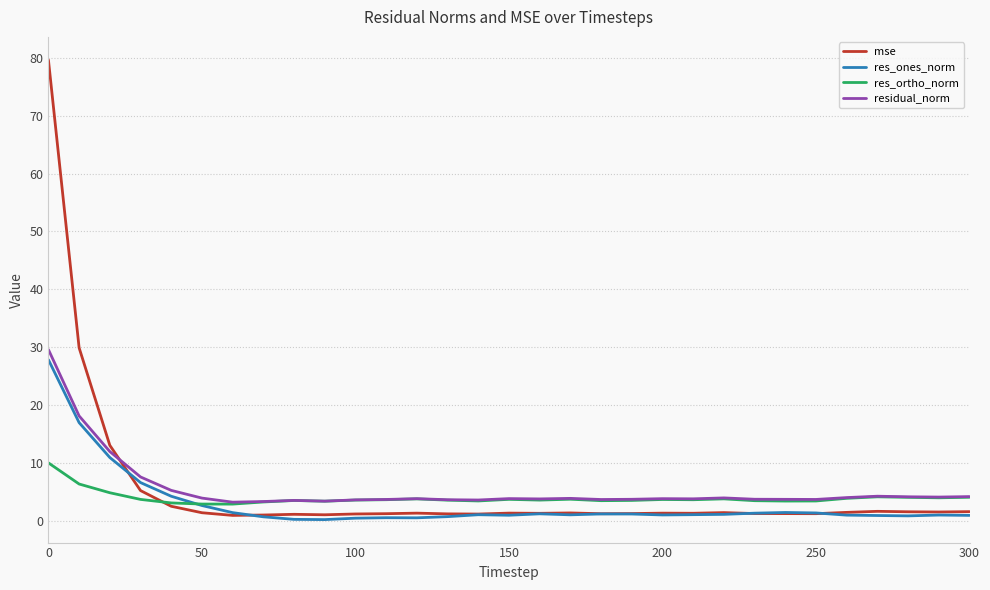

Which series has the largest range (max minus min)?

mse